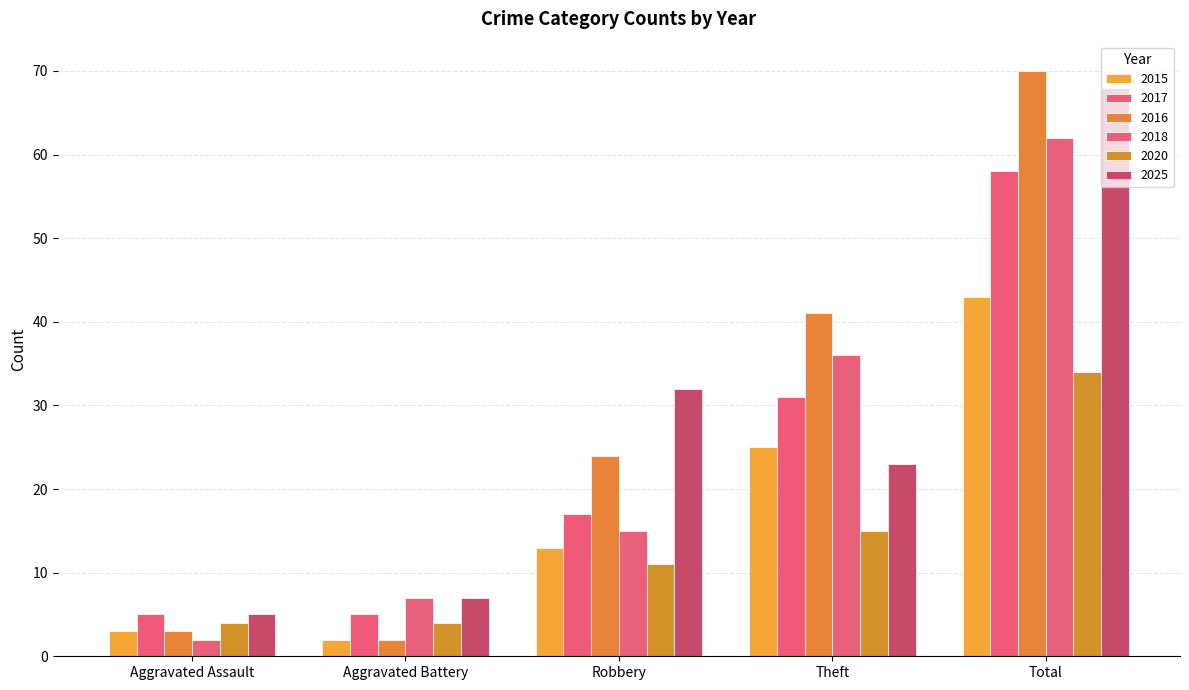

Reading right to left, transcribe all the data shown in this chart.

2015: 43	25	13	2	3
2017: 58	31	17	5	5
2016: 70	41	24	2	3
2018: 62	36	15	7	2
2020: 34	15	11	4	4
2025: 68	23	32	7	5